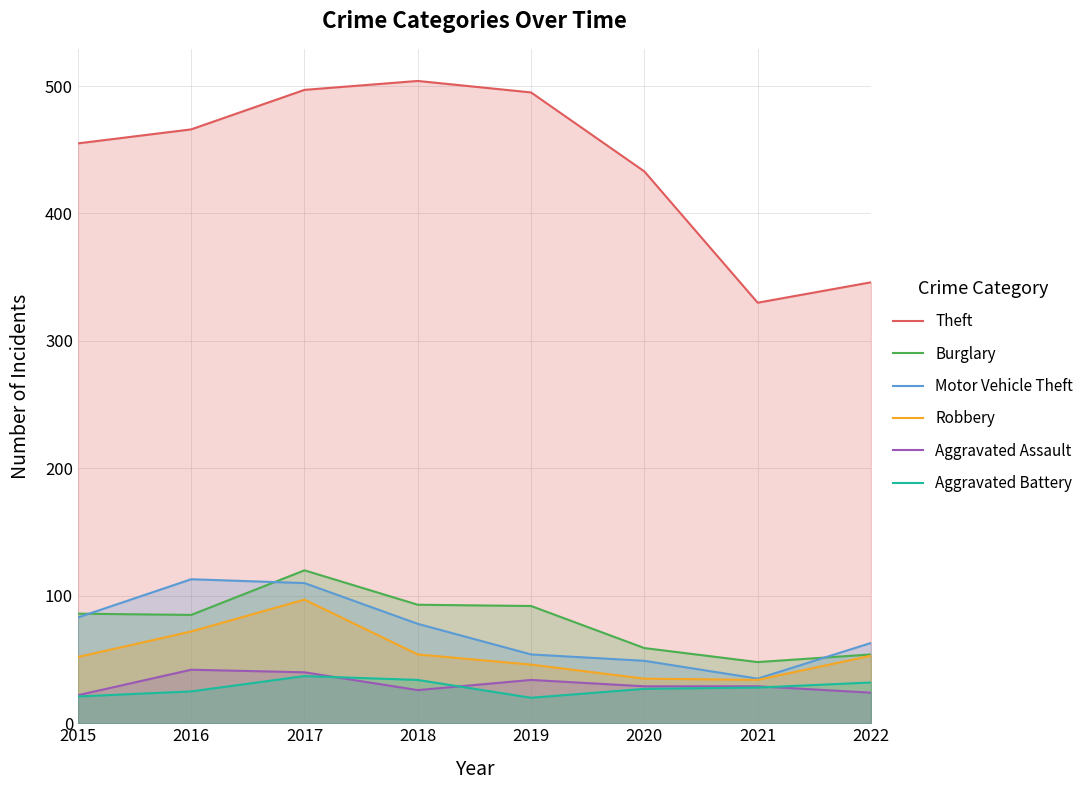

True or false: Theft has more than 2 interior local peaks.

False